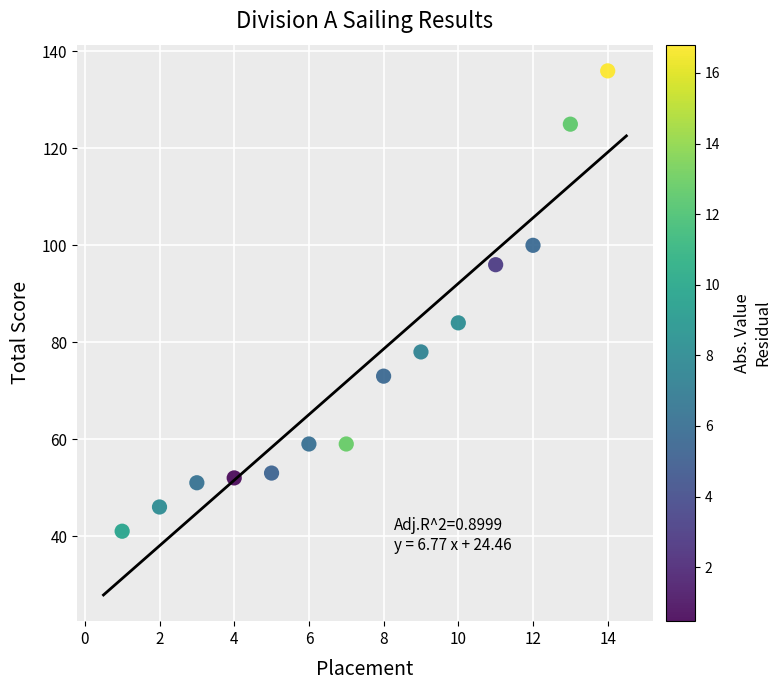

What is the range of X values (max minus min)?

13